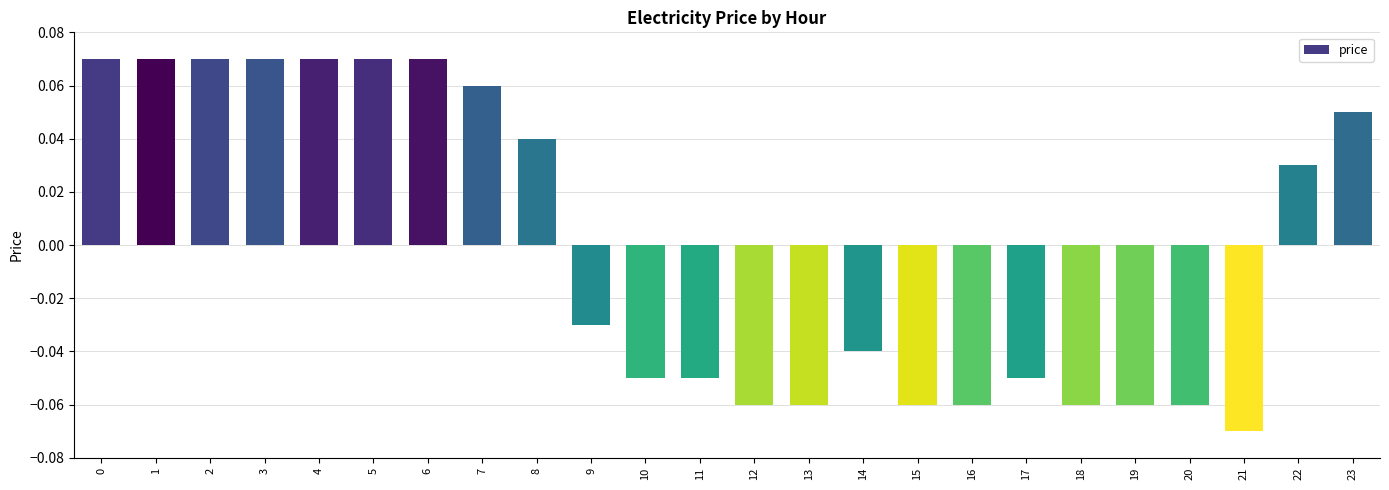

Between 13 and 21, which is larger?

13